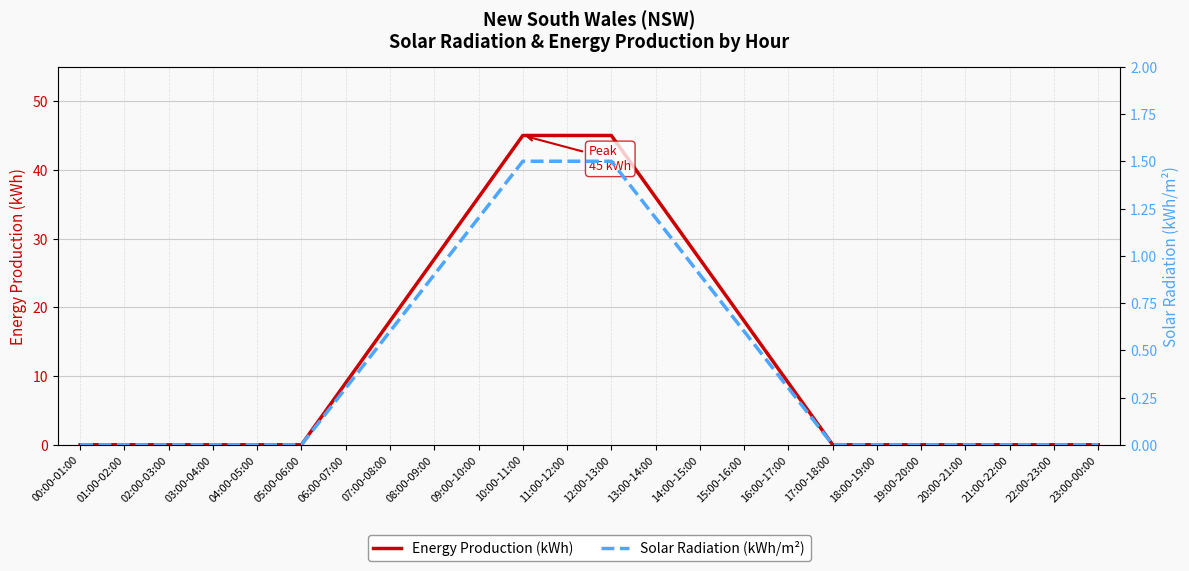

Does the chart have visible grid lines?

Yes